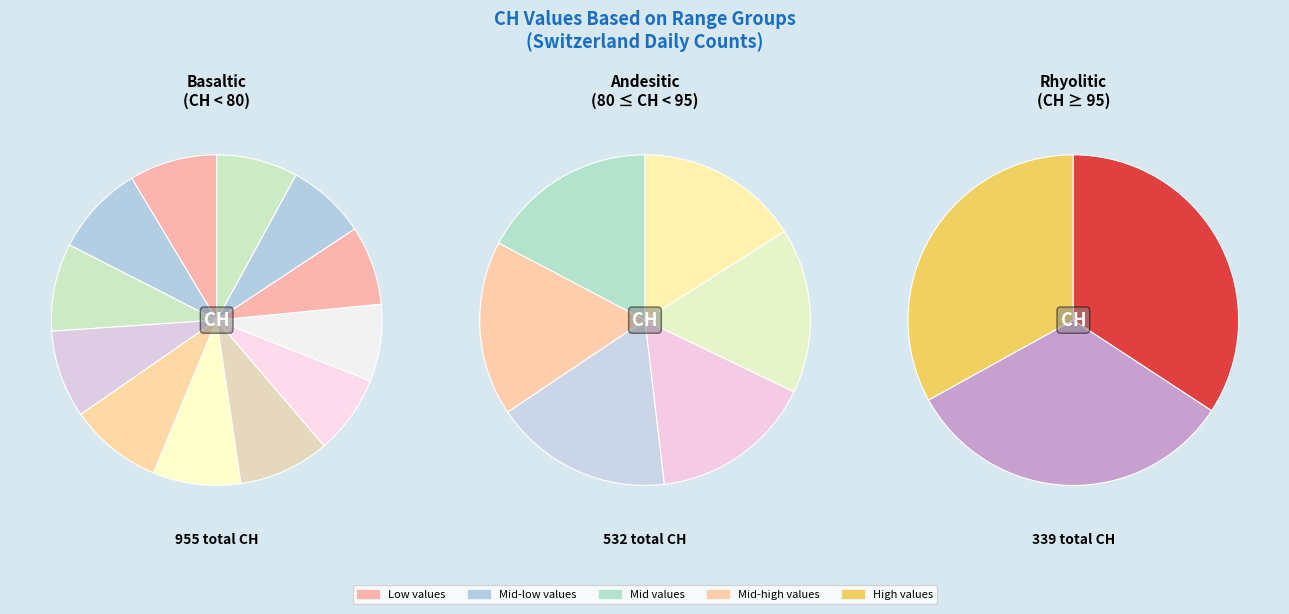

Rank the categories by value from highest to lowest.

2020-06-02, 2020-05-31, 2020-06-01, 2020-06-05, 2020-06-03, 2020-06-04, 2020-06-12, 2020-06-08, 2020-06-06, 2020-06-09, 2020-06-14, 2020-06-07, 2020-06-10, 2020-06-11, 2020-06-13, 2020-06-19, 2020-06-15, 2020-06-17, 2020-06-18, 2020-06-16